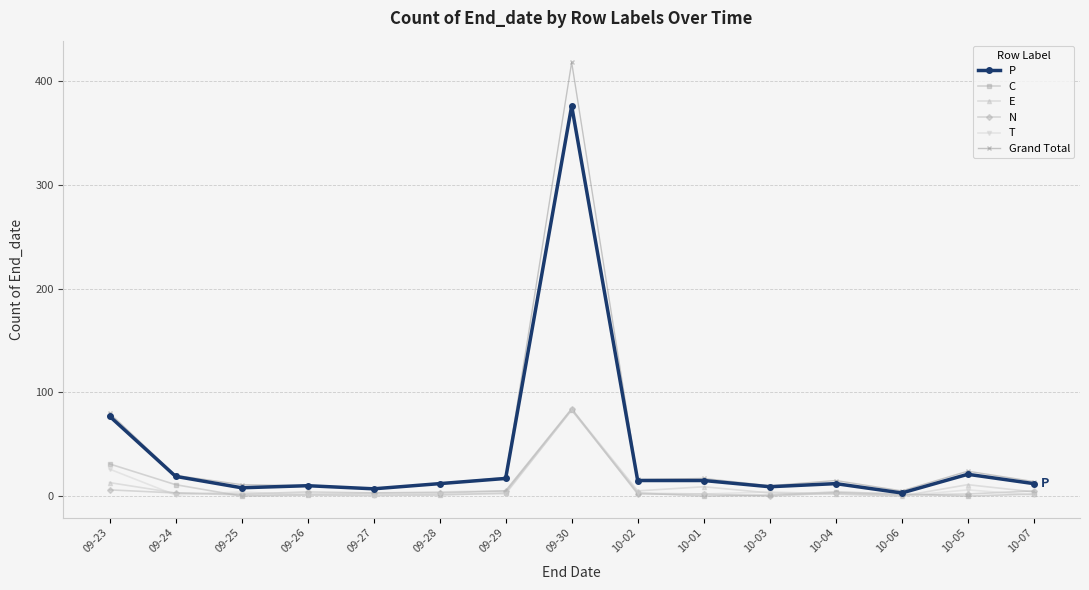

The value of C at 10-05 is -43. True or false?

False